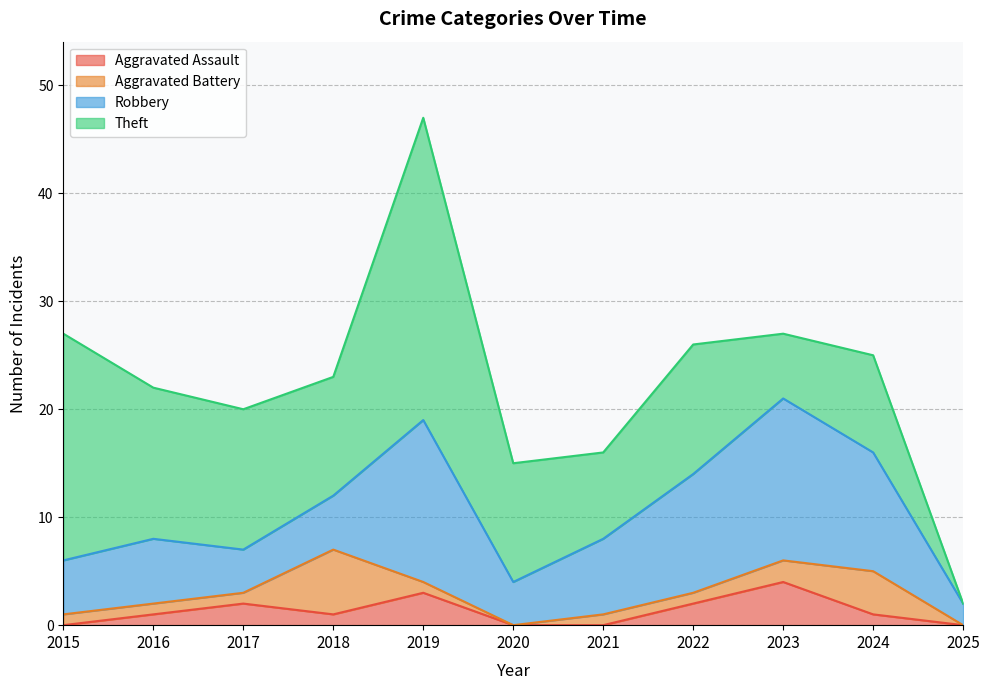

Where is Robbery nearest to the value 8?

2021